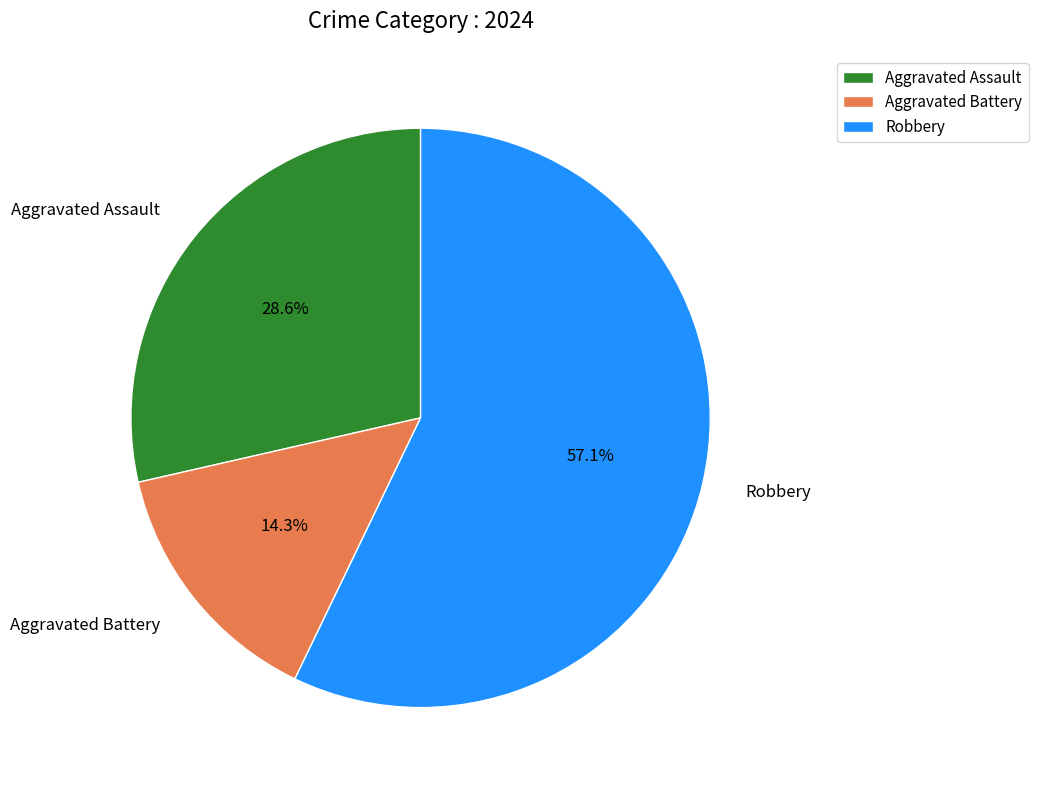

Does Robbery account for over 50% of the chart?

Yes